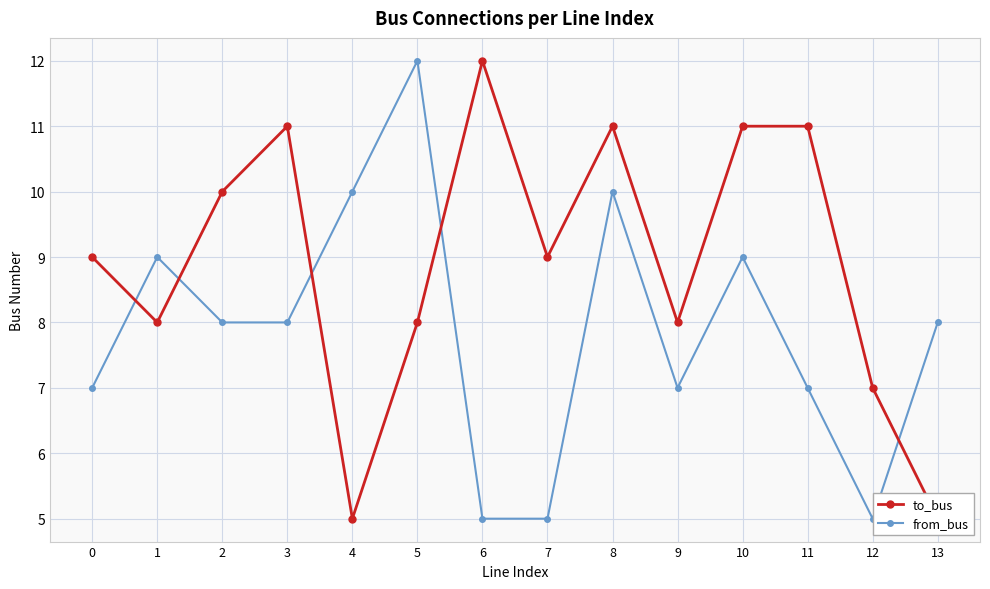

How many values in the to_bus series exceed 9?

6